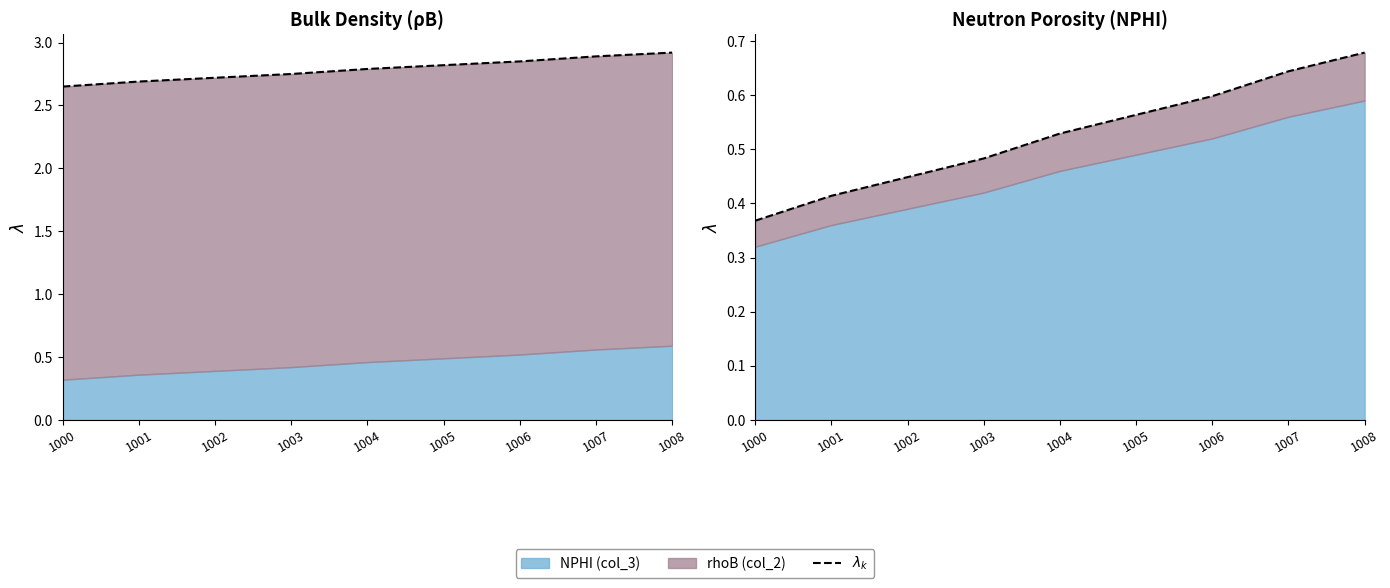

The chart shows a value of 0.8 at 1002. True or false?

False